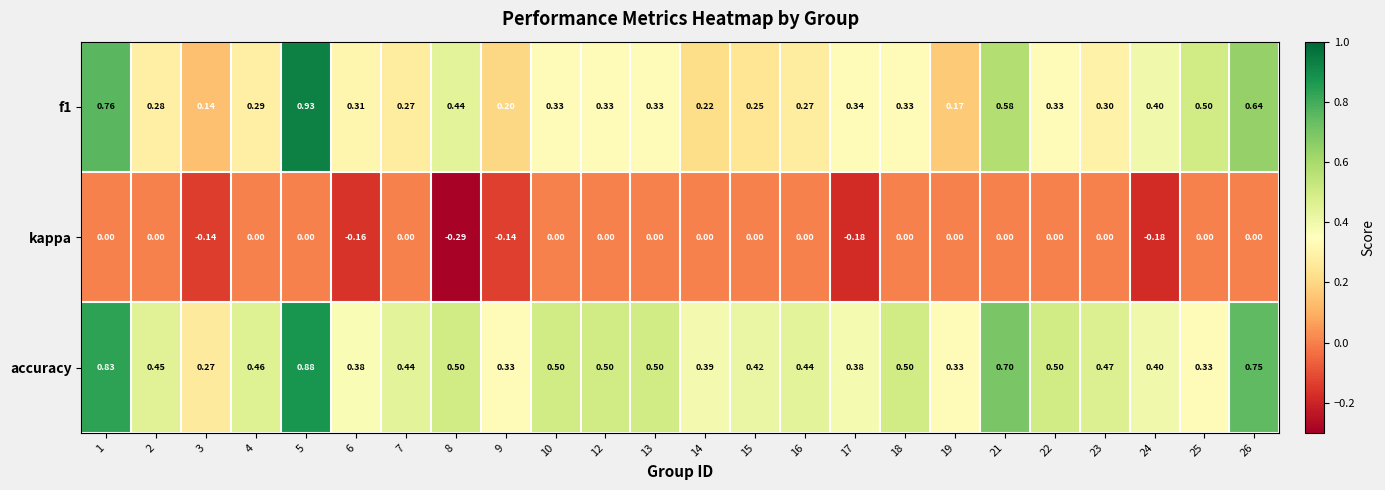

Is the value of accuracy at 19 greater than the value of kappa at 17?

Yes